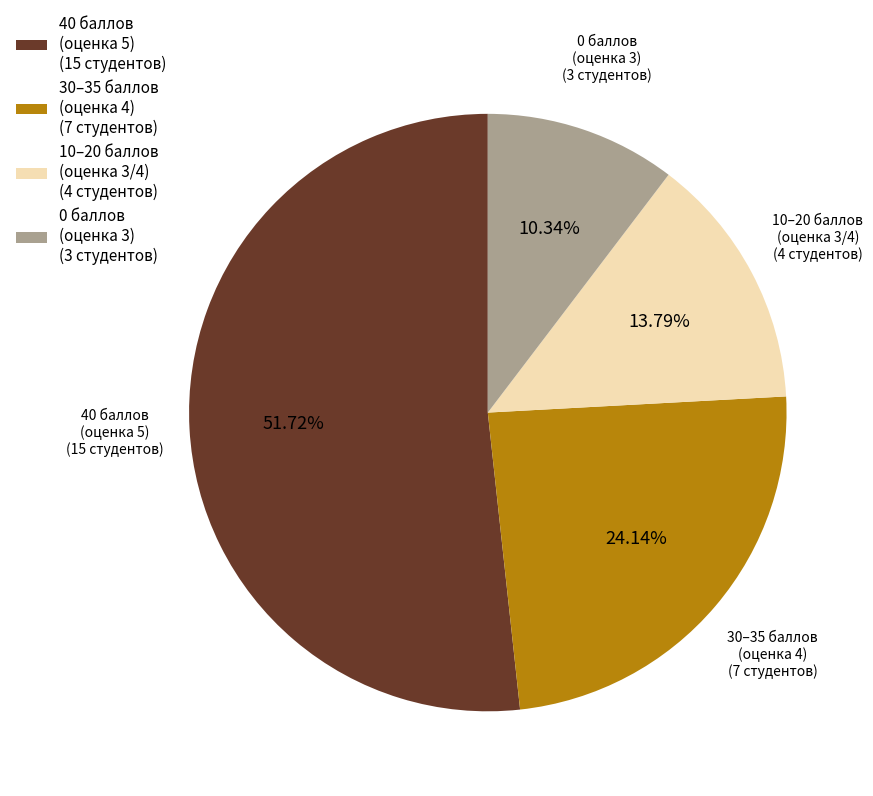

Do 40 баллов (оценка 5) (15 студентов) and 10–20 баллов (оценка 3/4) (4 студентов) together represent more than half of the pie?

Yes